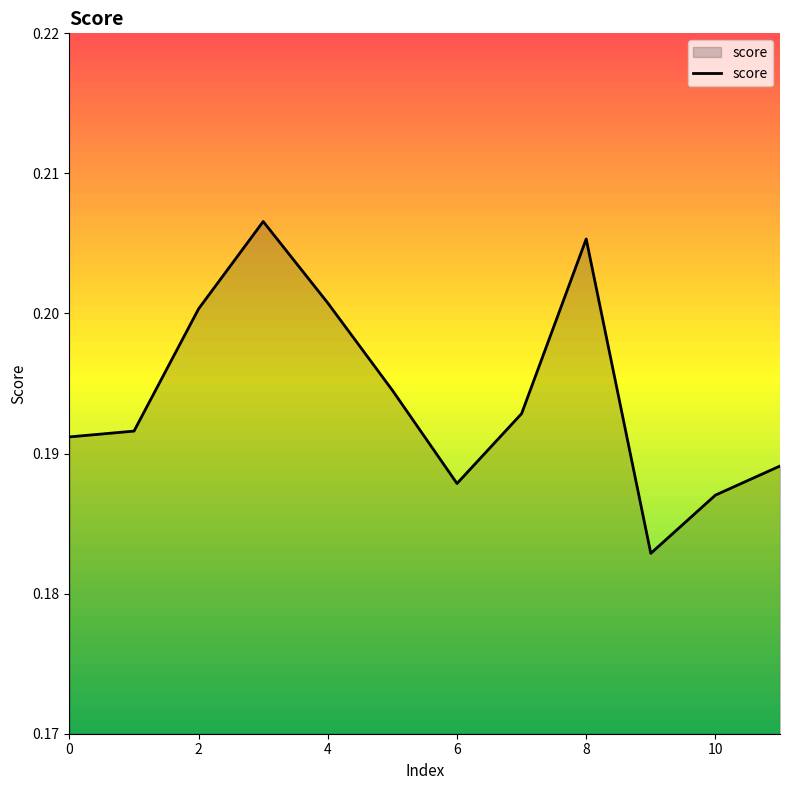

How many points are lower than both their immediate neighbors (excluding endpoints)?

2